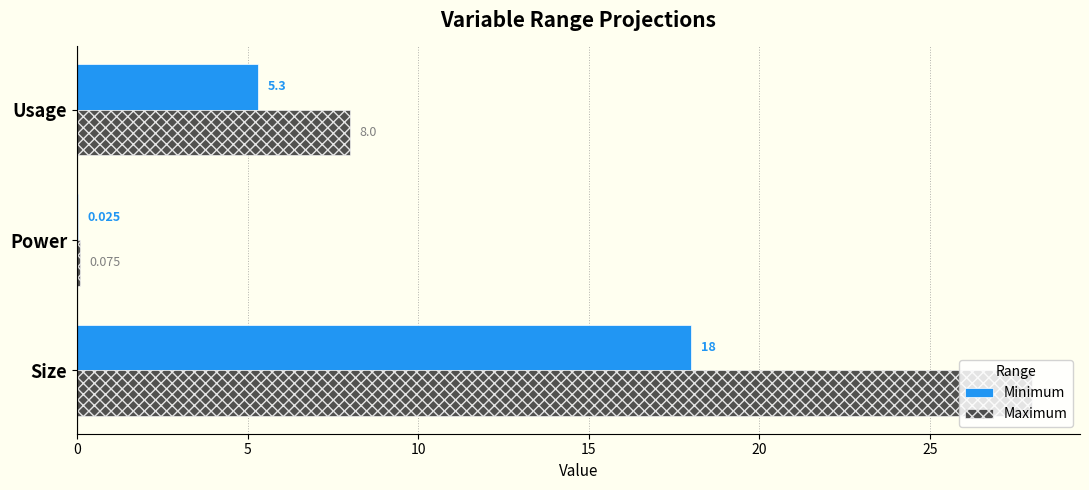

Which series has the largest total across all categories?

Maximum